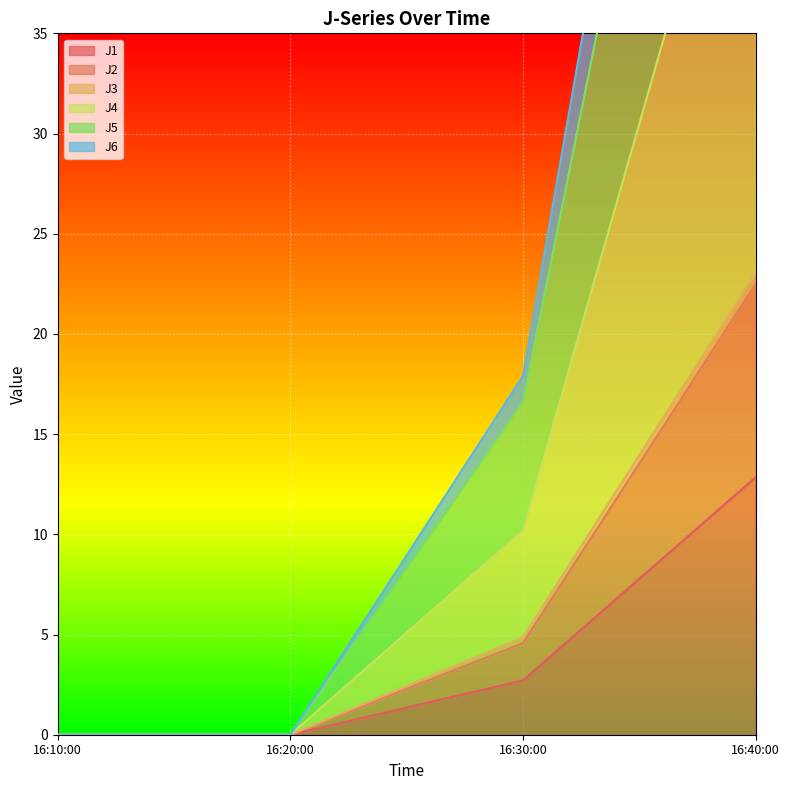

At which label is J1 closest to 6?

16:30:00